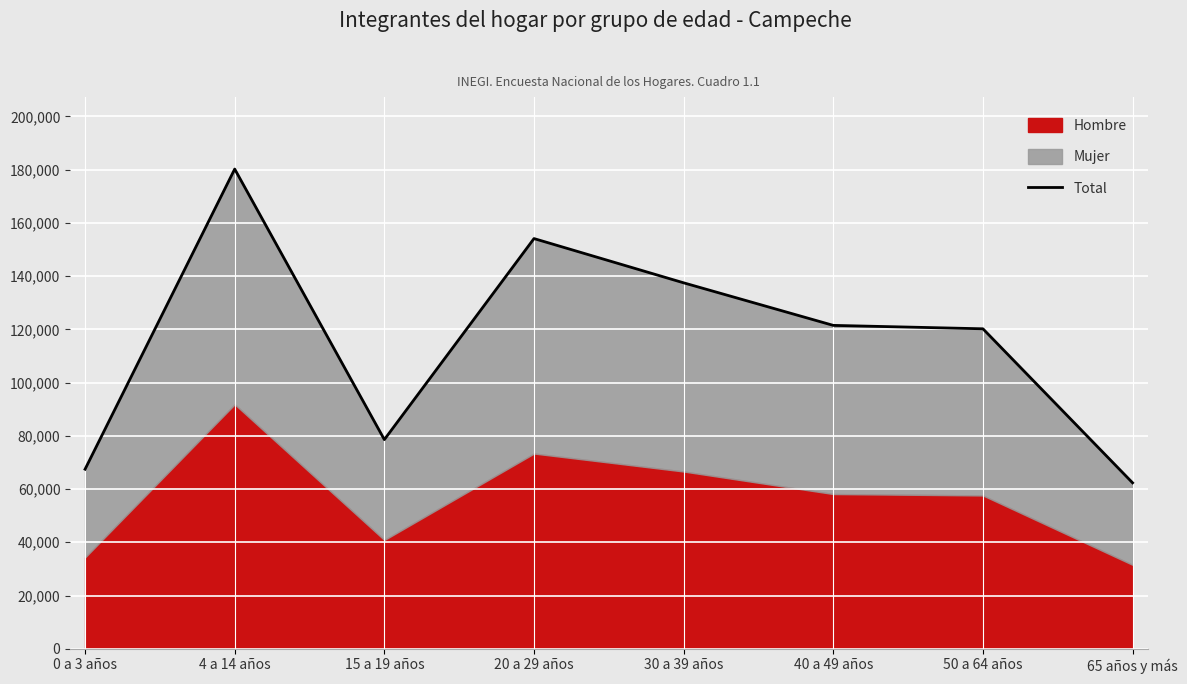

How many lines are shown in the chart?

1